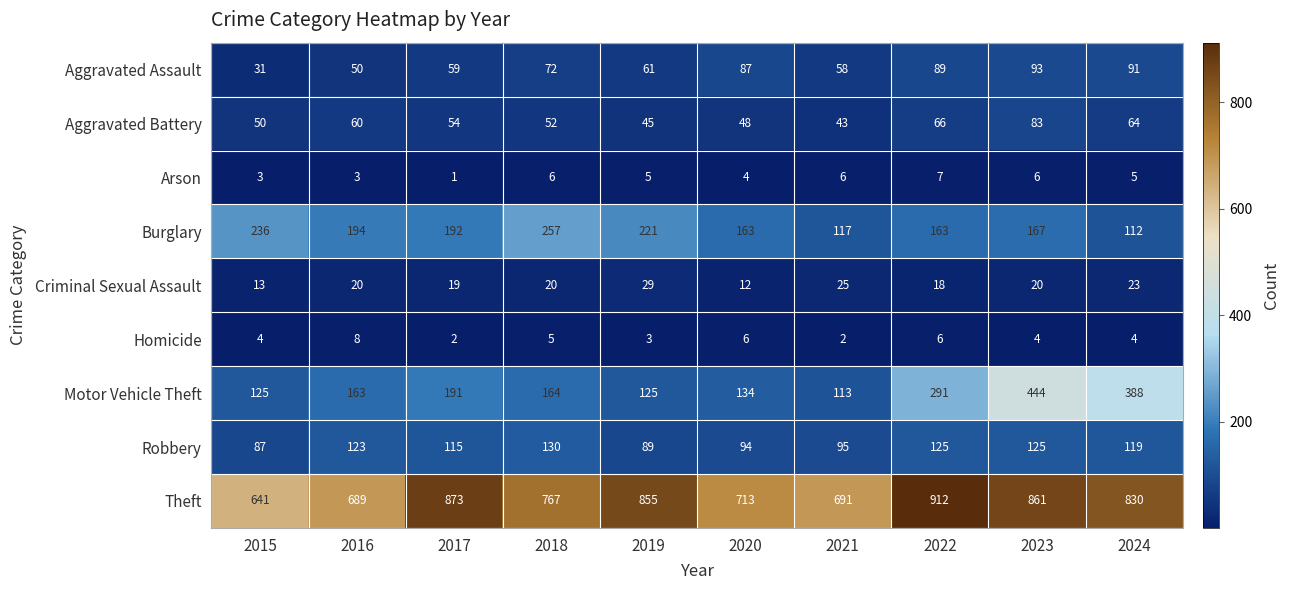

The Burglary series shows 163 at 2020. True or false?

True